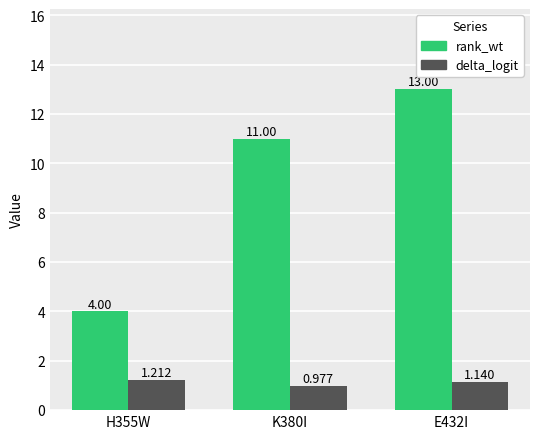

How many bars are there in total?

6